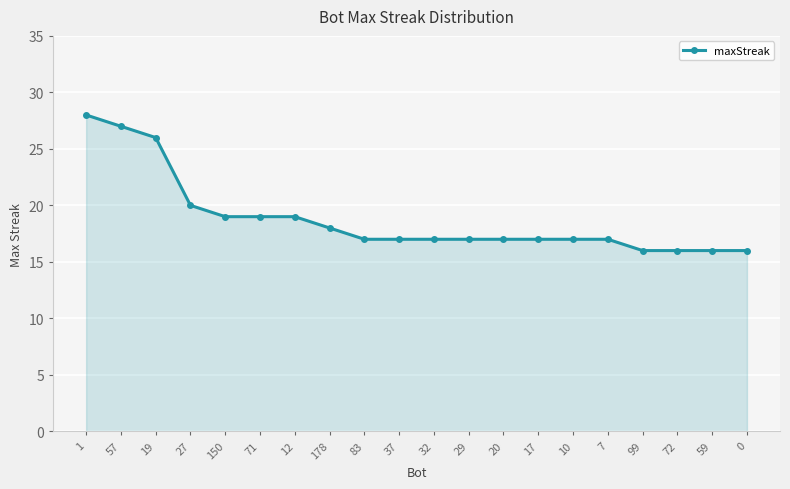

What is the label of the 2nd point from the right?

59